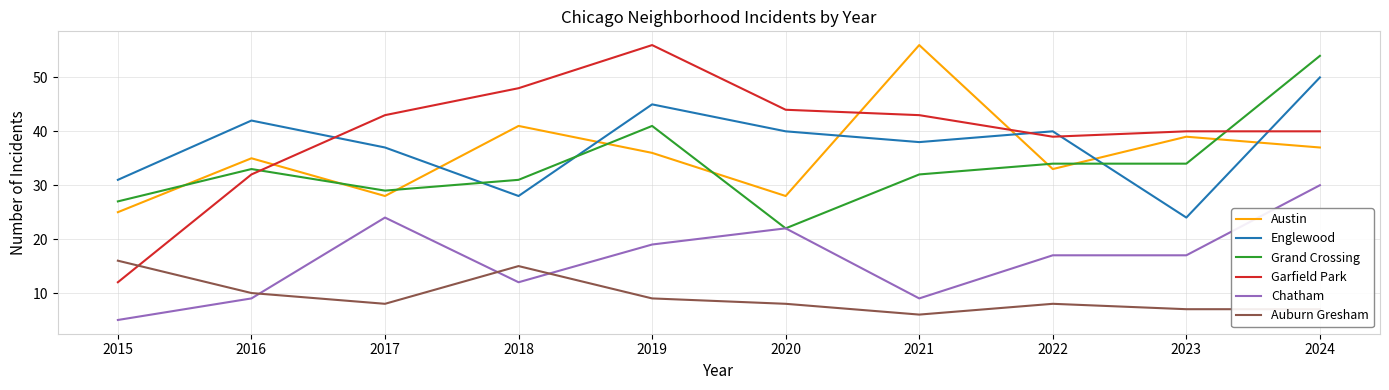

The value of Garfield Park at 2019 is 79. True or false?

False